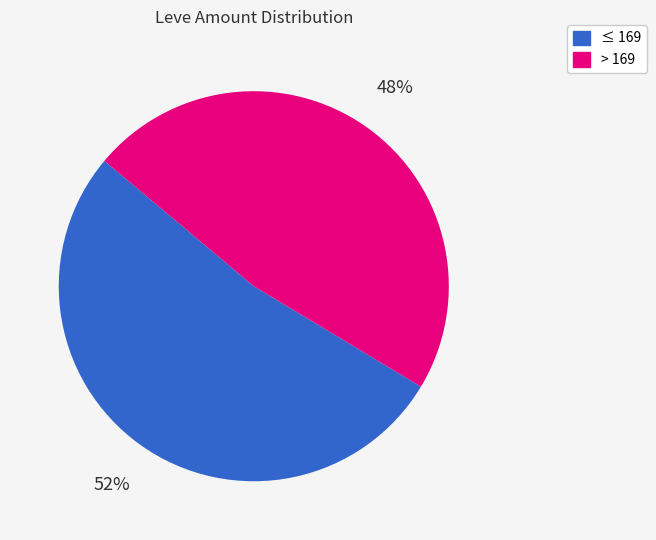

Is there any slice that represents more than half of the pie?

Yes